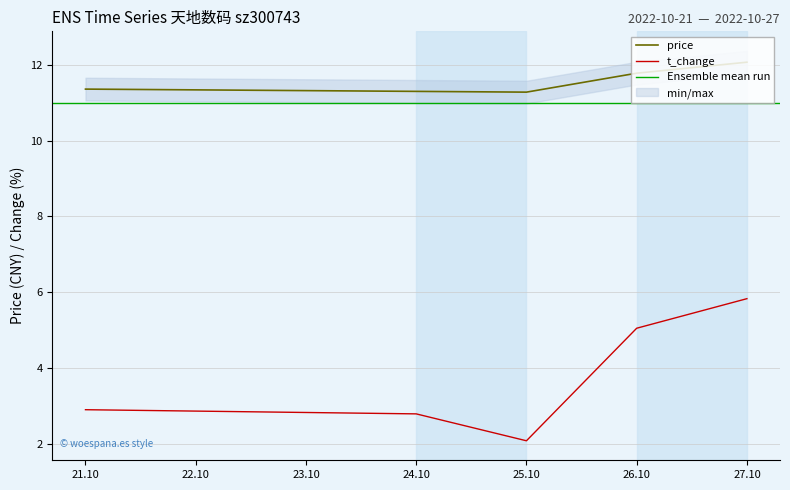

True or false: price and t_change cross at least once.

False